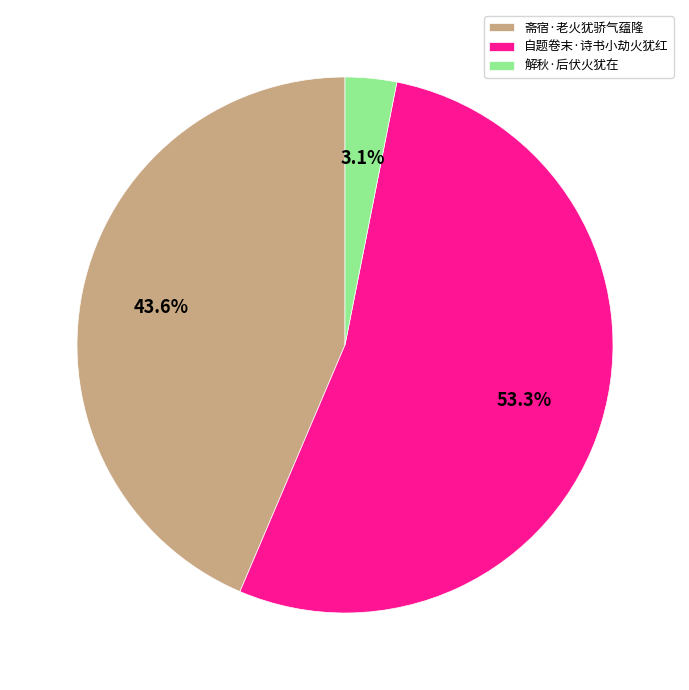

Rank the categories by value from lowest to highest.

解秋·后伏火犹在, 斋宿·老火犹骄气蕴隆, 自题卷末·诗书小劫火犹红